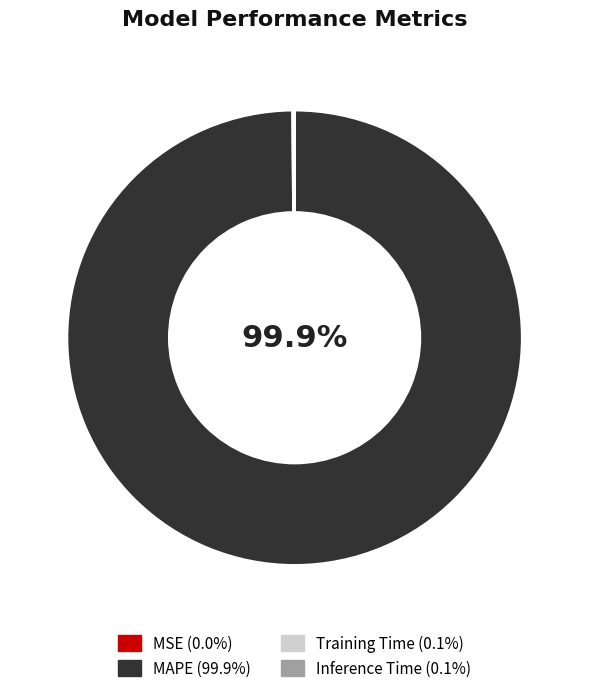

Does any single category account for the majority?

Yes